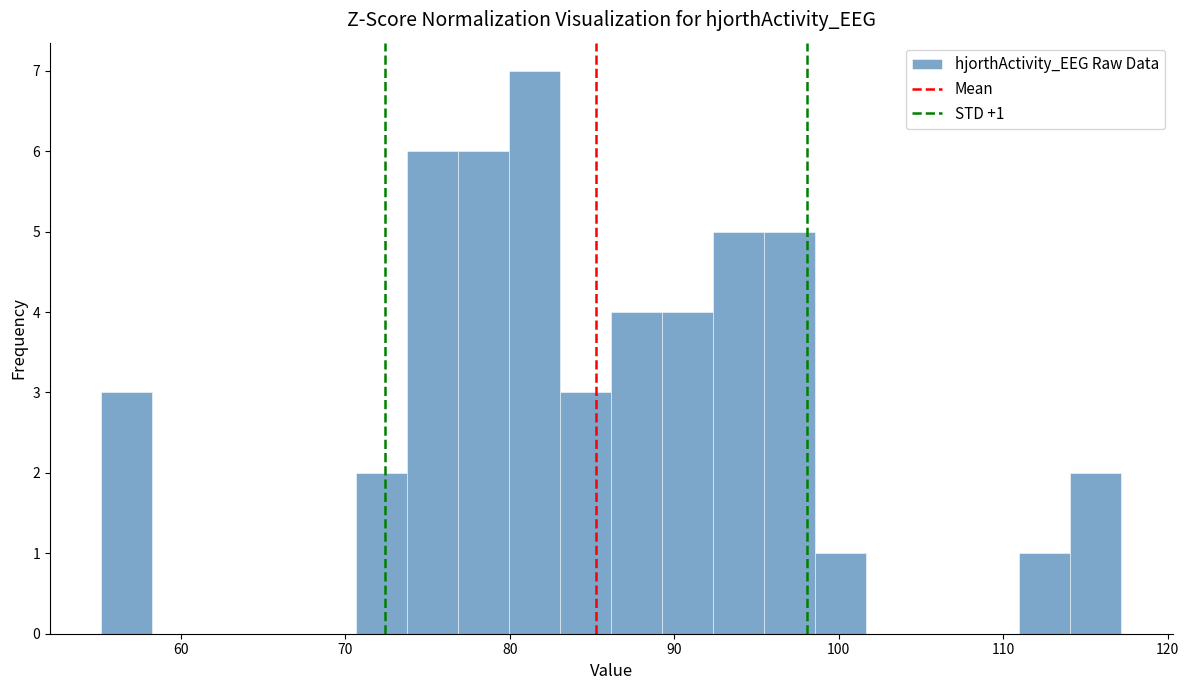

Read against the x-axis, roughly where is the centre of the tallest bar?

82